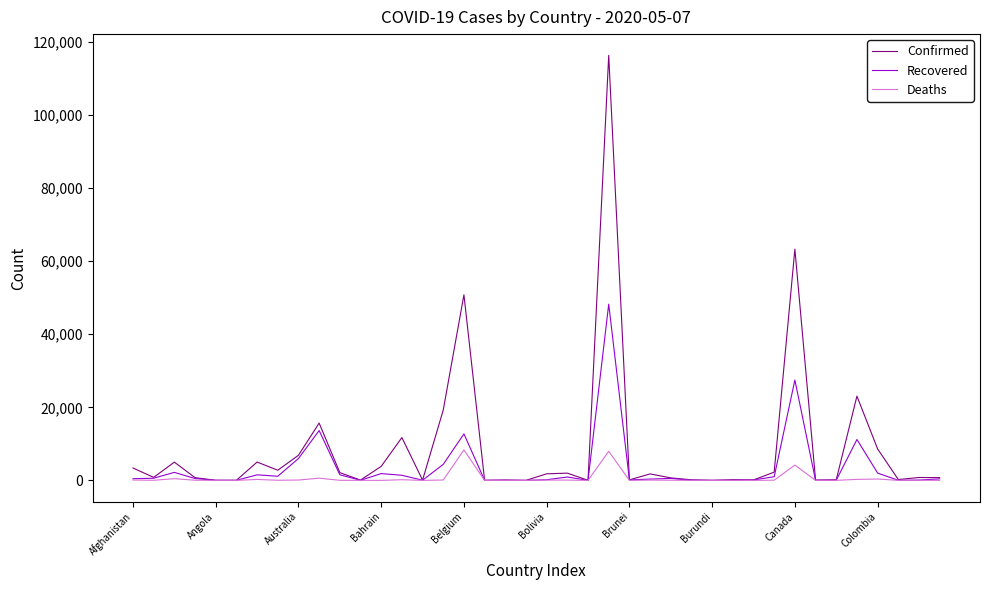

List the series in order of their peak value, highest first.

Confirmed, Recovered, Deaths